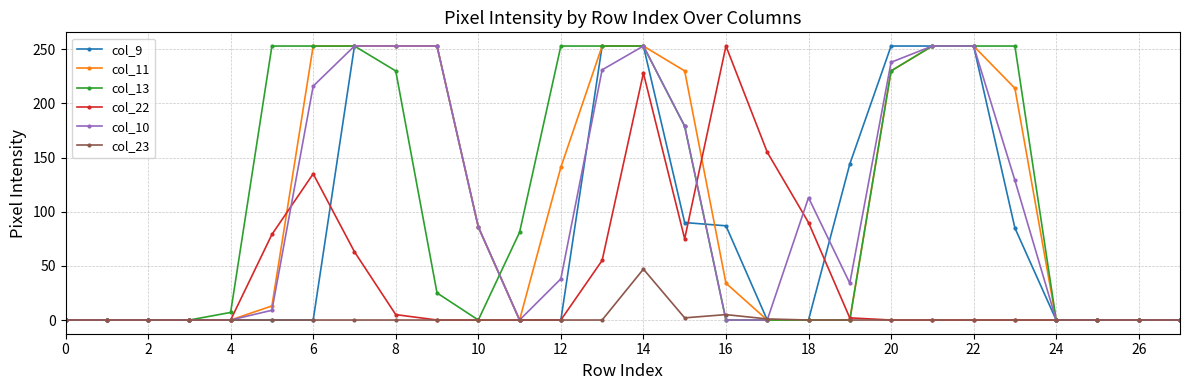

What is the greatest value displayed?

253